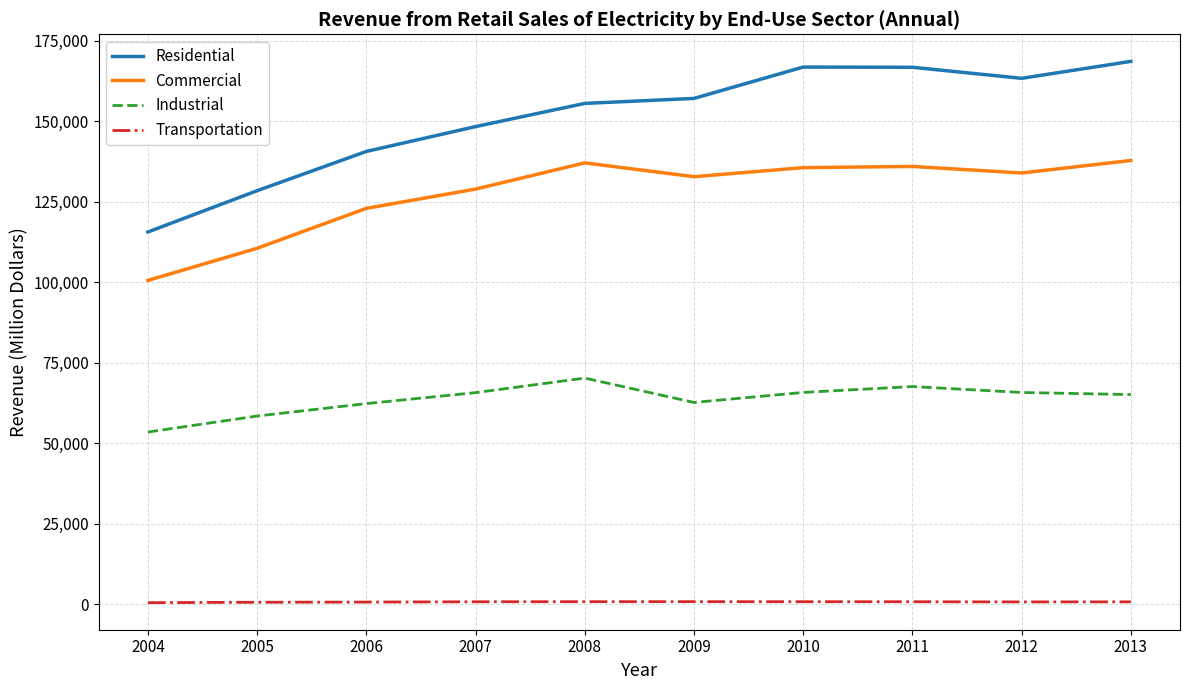

True or false: Residential and Transportation cross at least once.

False